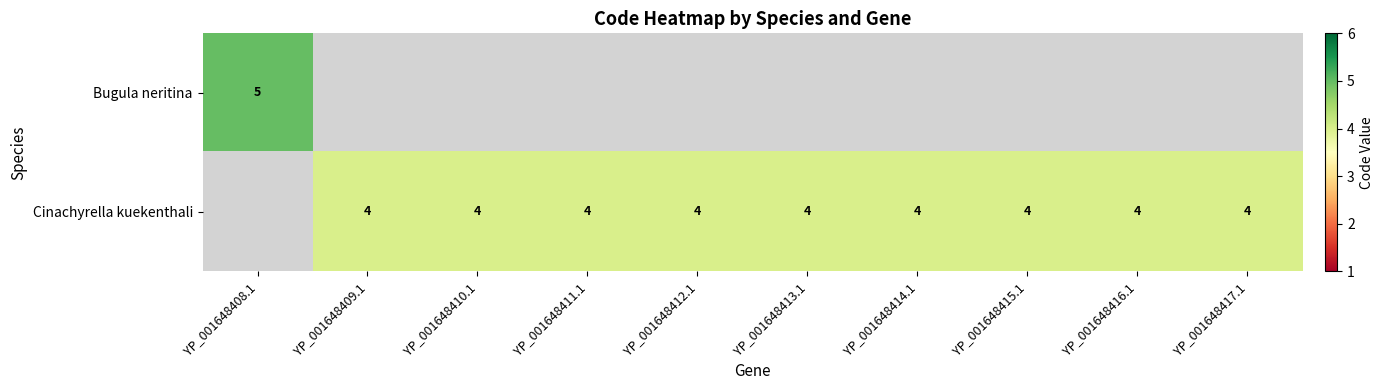

The Cinachyrella kuekenthali series shows 4 at YP_001648409.1. True or false?

True